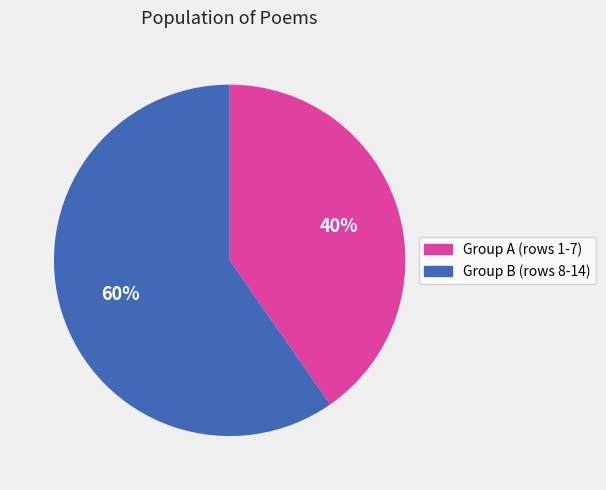

To the nearest percent, what is the average slice percentage?

50%